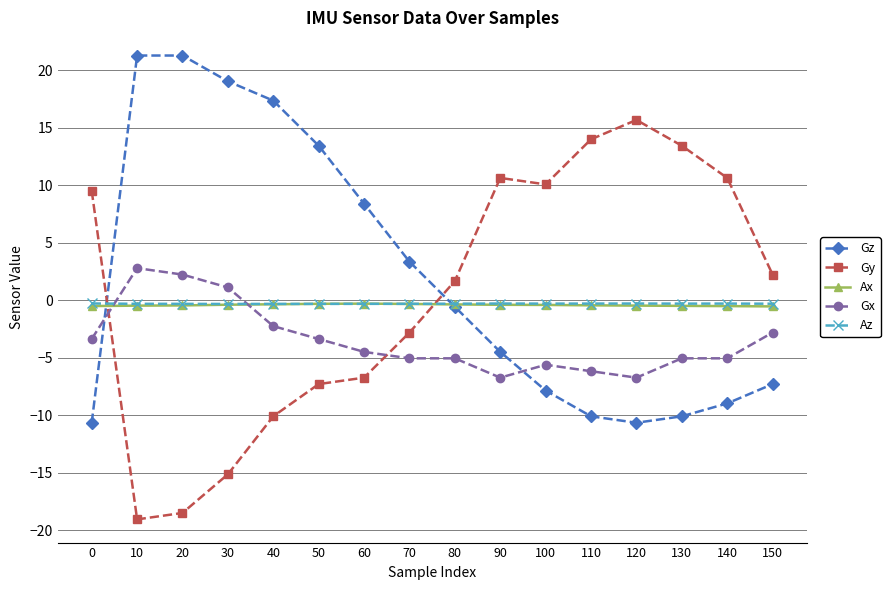

At how many categories does at least one series exceed 8?

13